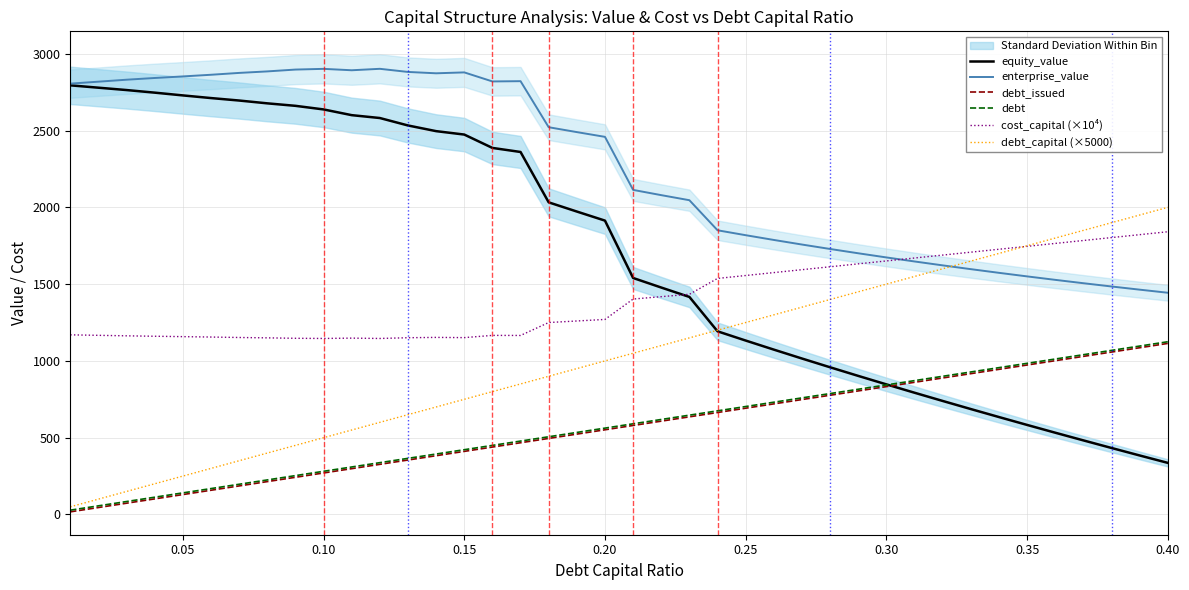

Does the chart display data point markers on the line(s)?

No